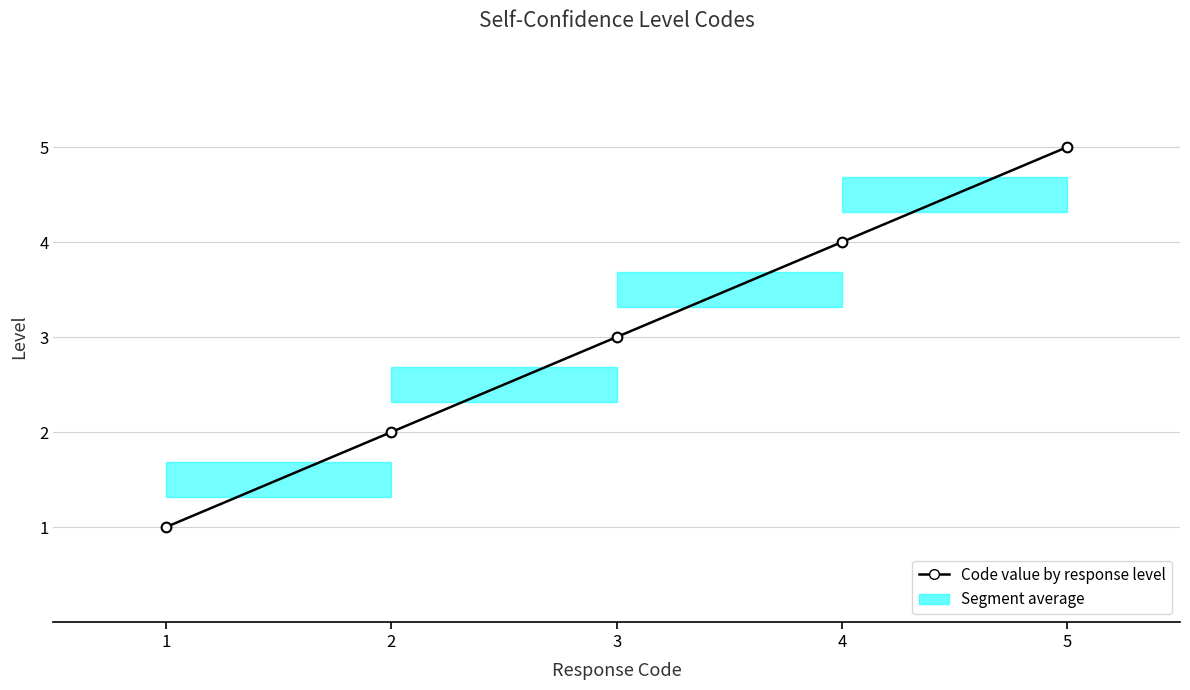

At which label is the value closest to 3?

3